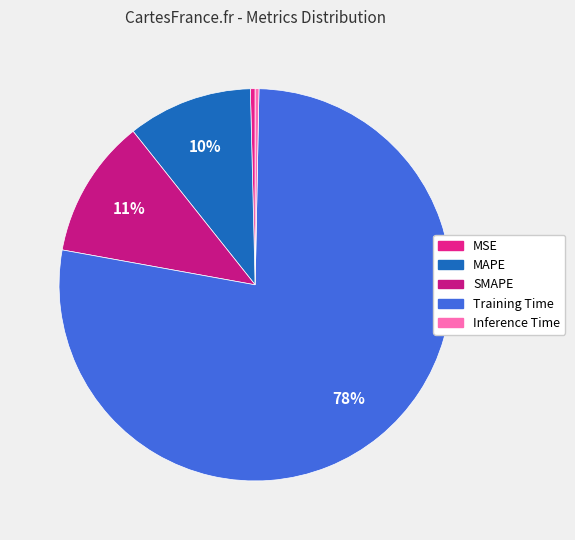

How many segments does this pie chart have?

5